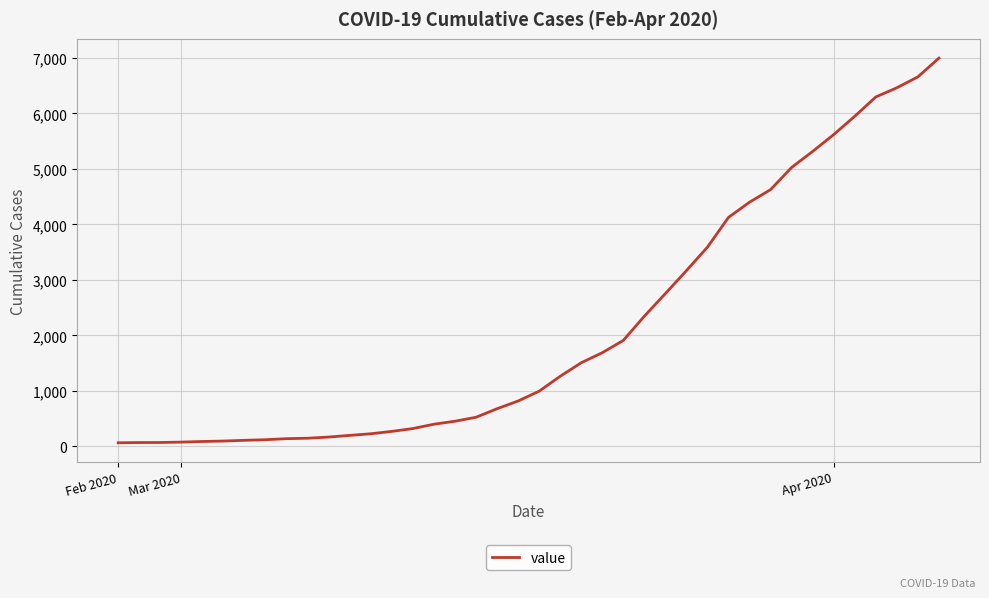

What is the greatest value displayed?

6995